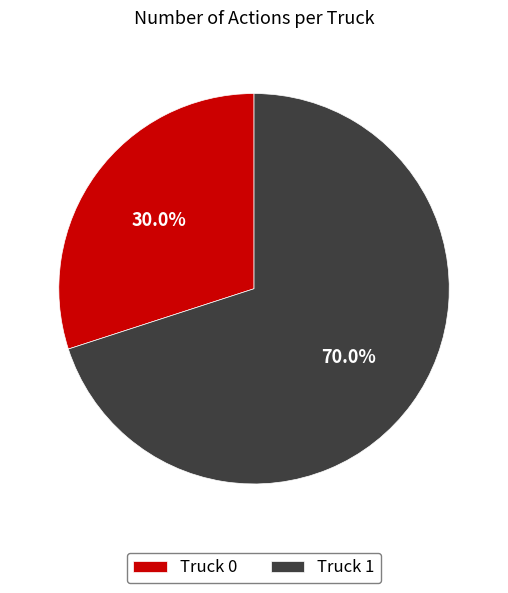

Do Truck 0 and Truck 1 together represent more than half of the pie?

Yes